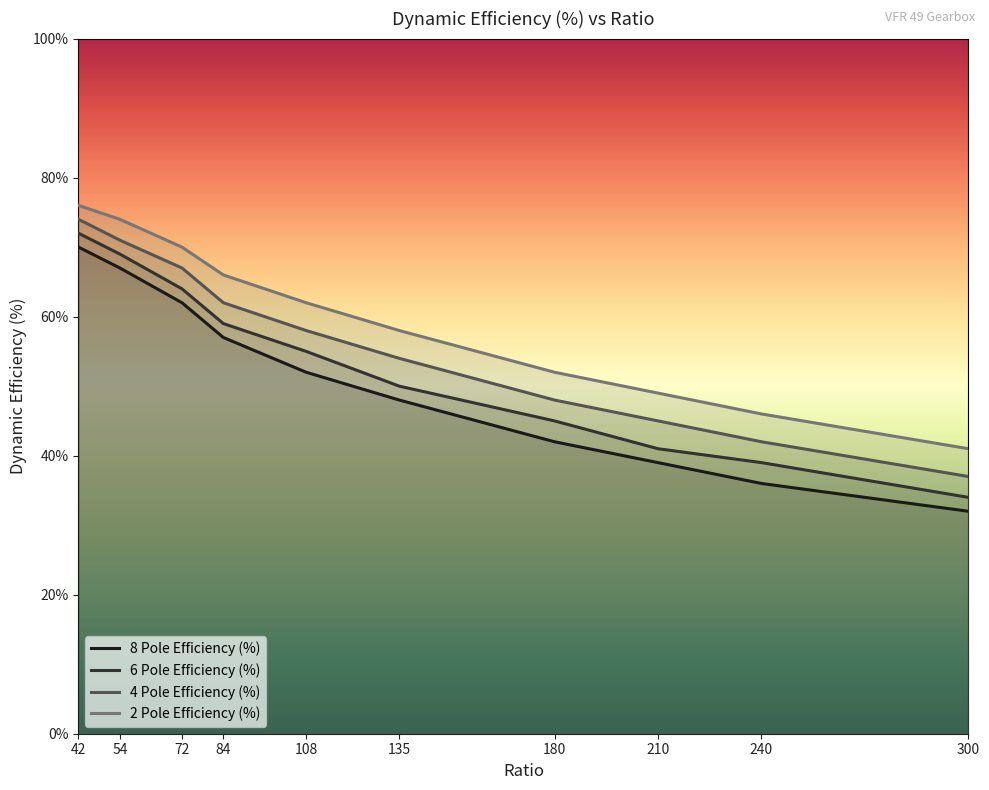

What is the difference between the second highest and second lowest values in the 2 Pole Efficiency (%) series?

28